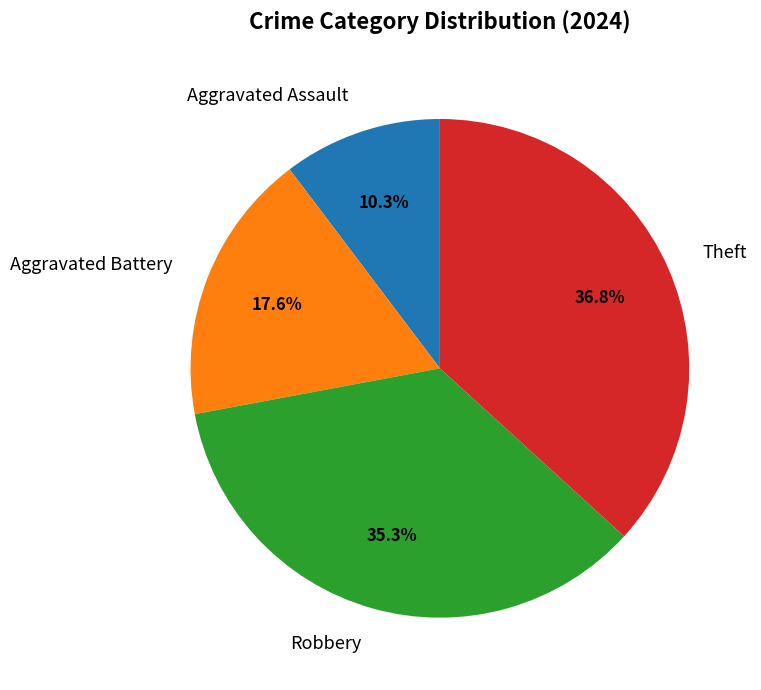

To the nearest percent, what portion does Theft represent?

37%